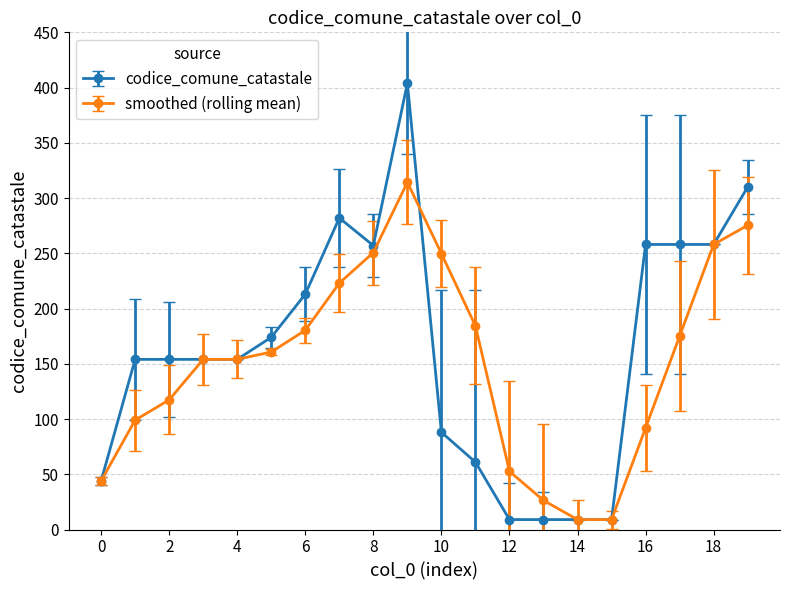

Rank the series by their maximum value, from highest to lowest.

codice_comune_catastale, smoothed (rolling mean)